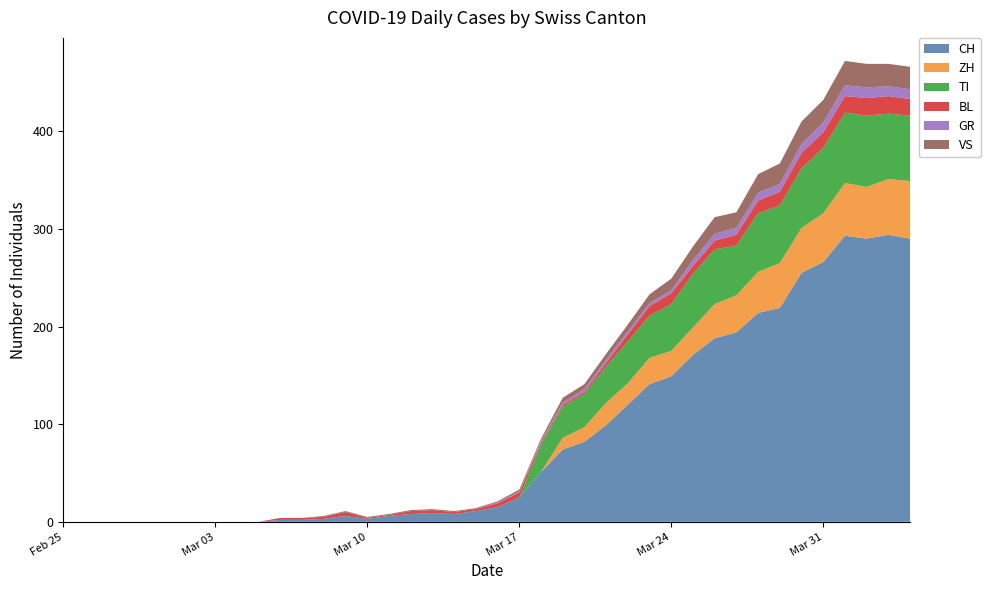

Reading left to right, extract all data points from this chart.

CH: 0	0	0	0	0	0	0	0	0	0	2	2	3	6	3	6	8	9	8	11	15	25	51	74	82	99	120	141	149	171	188	194	214	219	255	266	293	290	294	290
ZH: 0	0	0	0	0	0	0	0	0	0	0	0	0	0	0	0	0	0	0	0	0	0	0	12	15	23	22	27	26	28	35	38	42	46	46	50	54	53	57	59
TI: 0	0	0	0	0	0	0	0	0	0	0	0	0	0	0	0	0	0	0	0	0	0	28	32	34	37	43	43	48	55	56	51	60	59	61	67	72	73	67	67
BL: 0	0	0	0	0	0	0	0	0	0	2	2	2	4	1	1	3	3	2	2	4	5	2	2	2	4	7	10	11	8	9	11	13	14	16	16	17	18	18	17
GR: 0	0	0	0	0	0	0	0	0	0	0	0	0	0	0	0	0	0	0	0	1	1	2	2	3	3	3	3	3	6	7	7	8	8	9	10	11	11	10	10
VS: 0	0	0	0	0	0	0	0	0	0	0	0	1	1	1	1	1	1	1	1	1	2	2	5	5	6	7	9	12	14	17	16	19	21	23	23	25	24	23	23